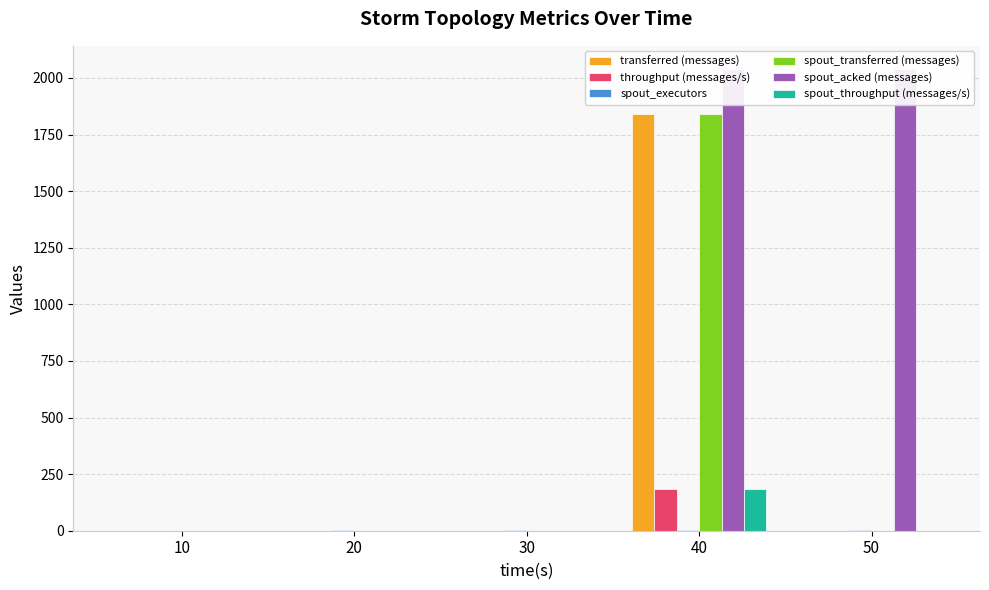

Rank the categories by spout_acked (messages) value from lowest to highest.

10, 20, 30, 40, 50